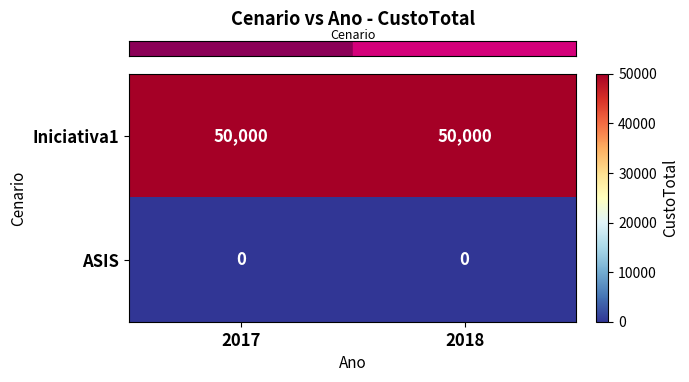

What is the average value of the Iniciativa1 series?

50000